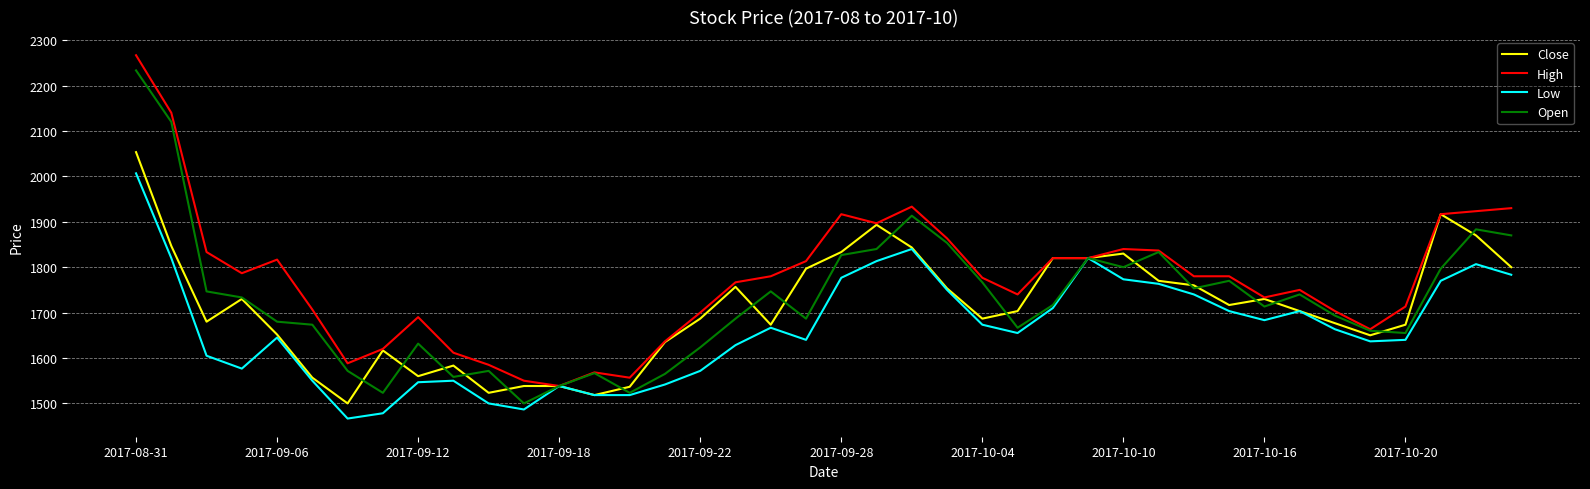

What is the greatest value displayed?

2266.7